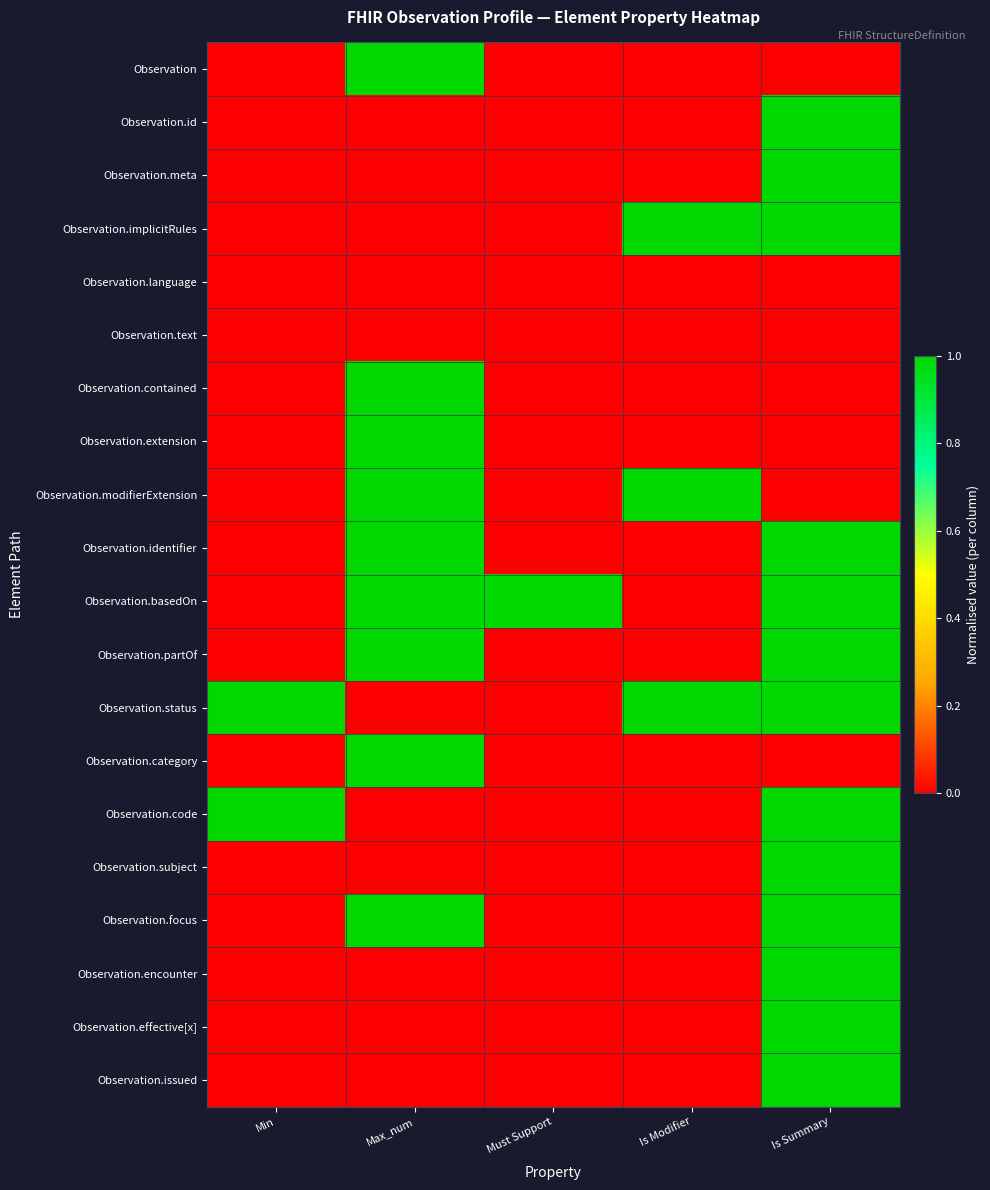

At how many categories does at least one series exceed 0?

5